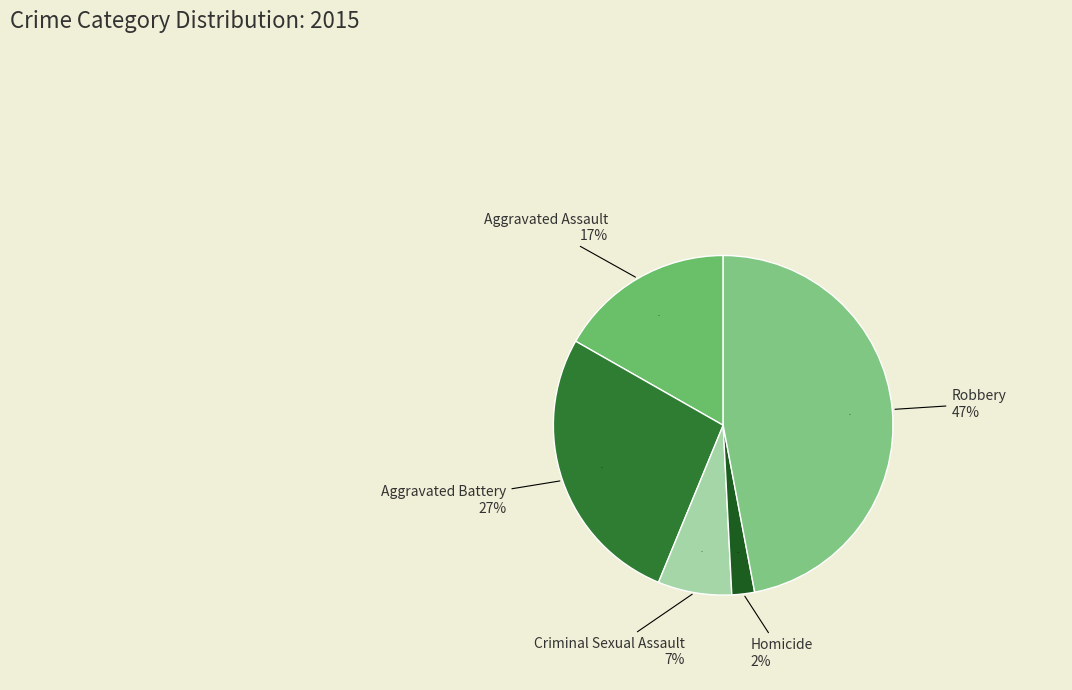

The Aggravated Assault slice represents 9% of the pie. True or false?

False